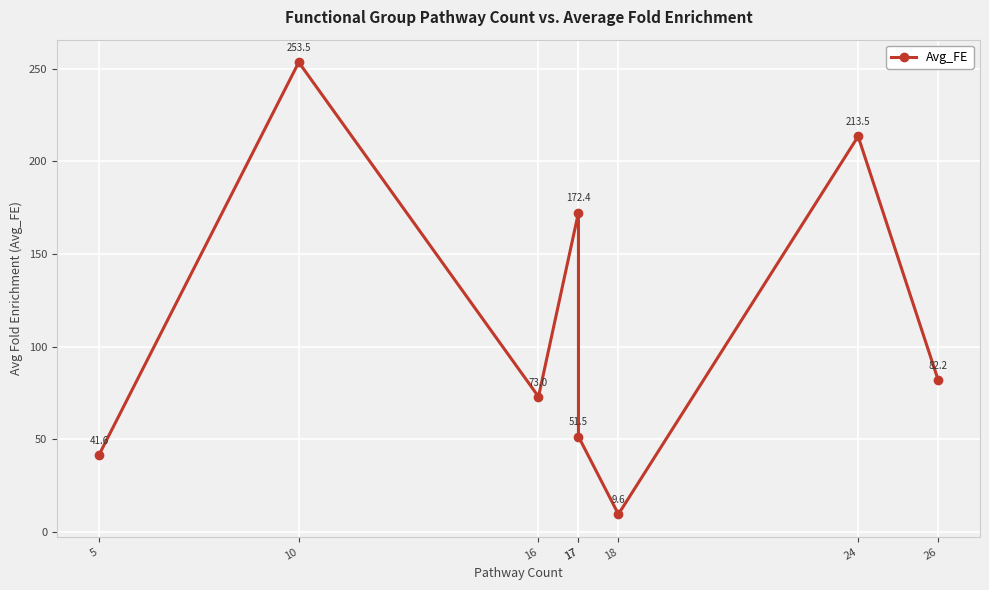

Where does the data first go above 82?

10